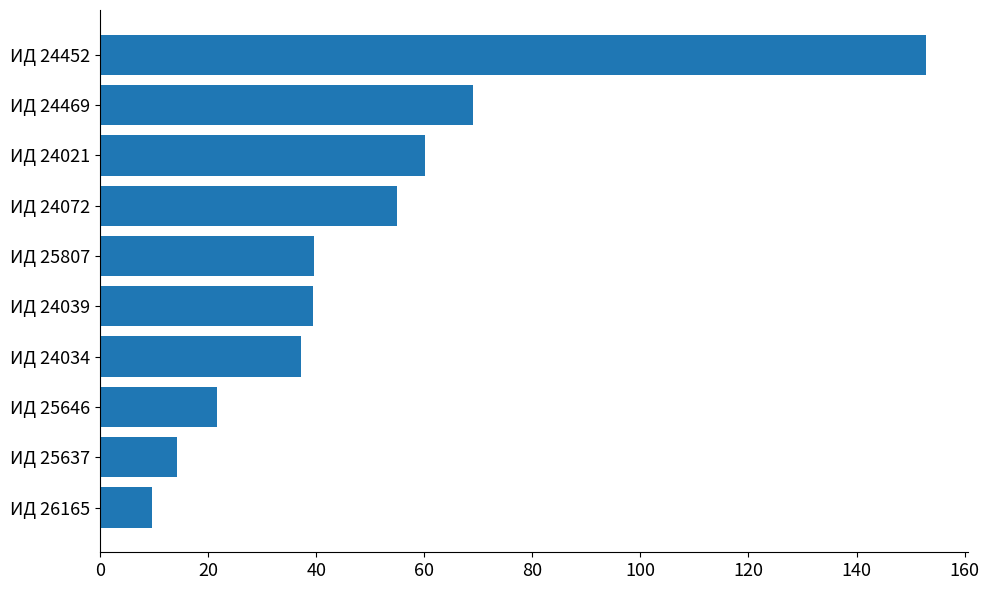

True or false: the data shows 9.7 at ИД 26165.

True